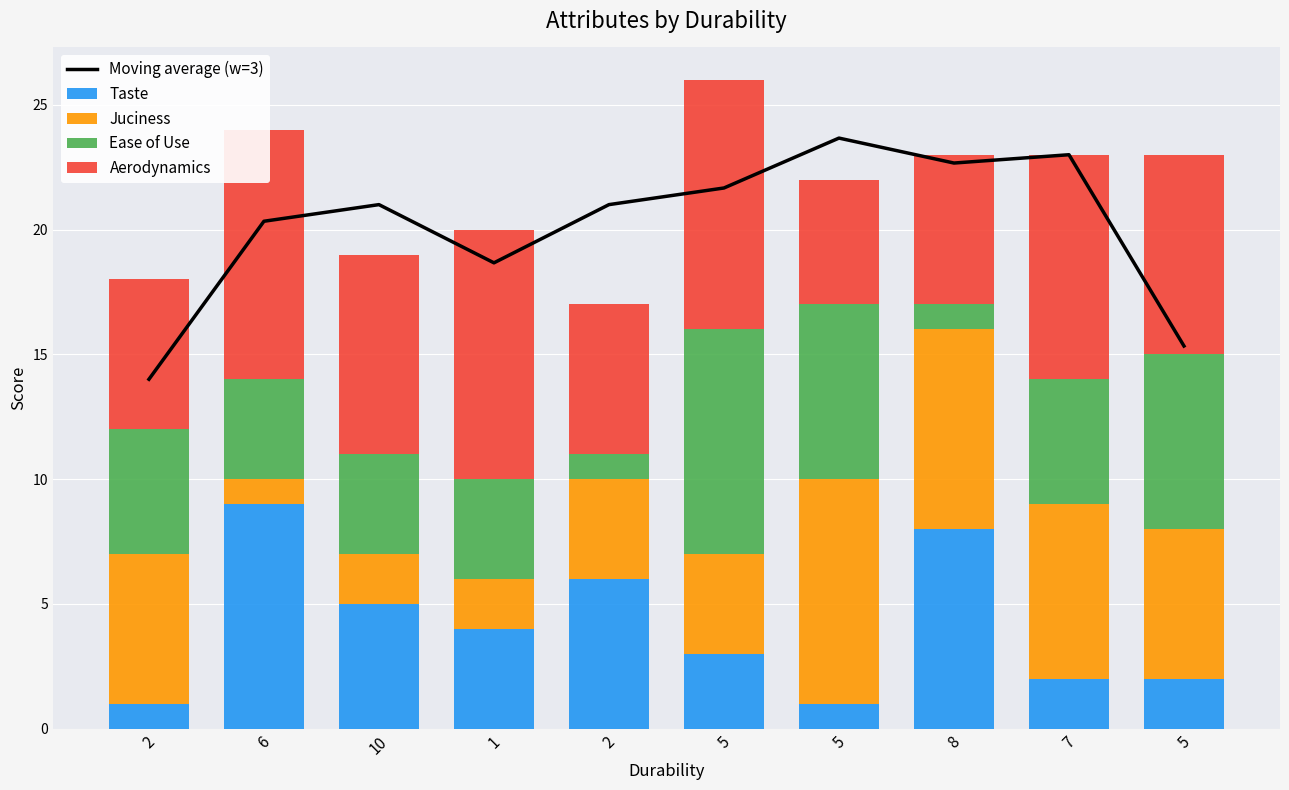

What is the maximum value shown in the chart?

23.7